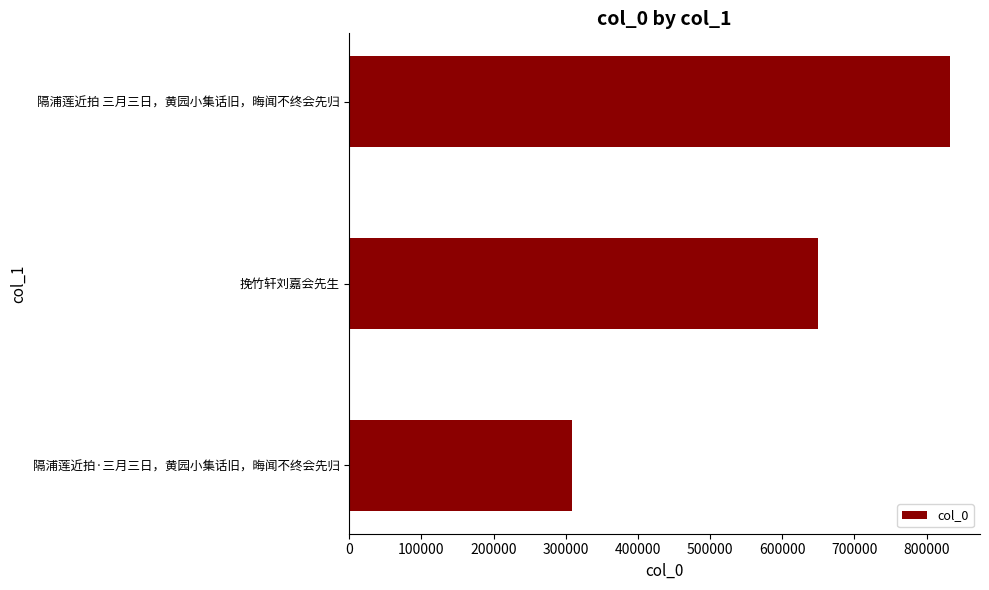

Between 挽竹轩刘嘉会先生 and 隔浦莲近拍 三月三日，黄园小集话旧，晦闻不终会先归, which is larger?

隔浦莲近拍 三月三日，黄园小集话旧，晦闻不终会先归